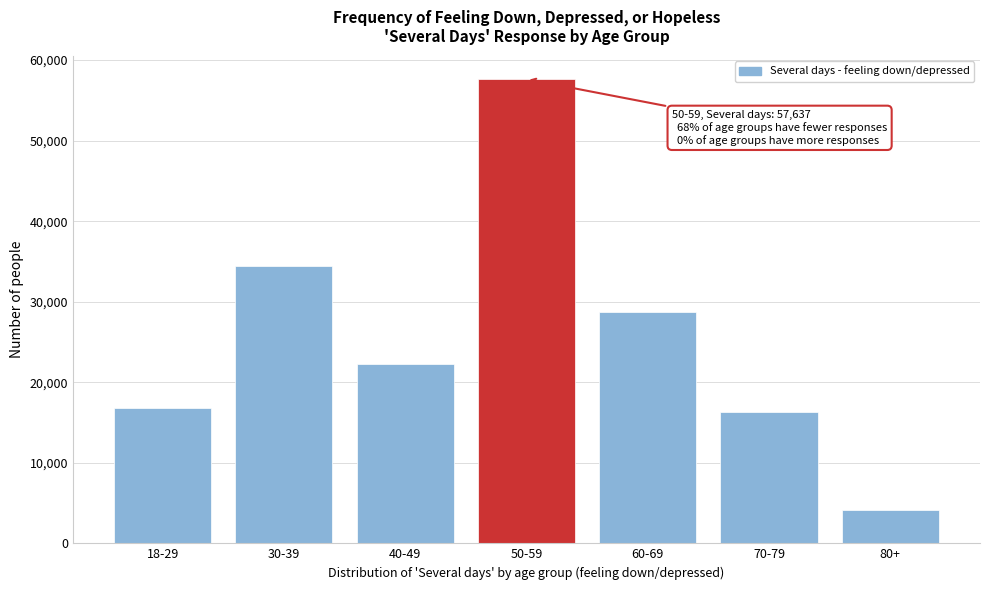

Reading right to left, extract all data points from this chart.

4194	16306	28703	57637	22278	34443	16760